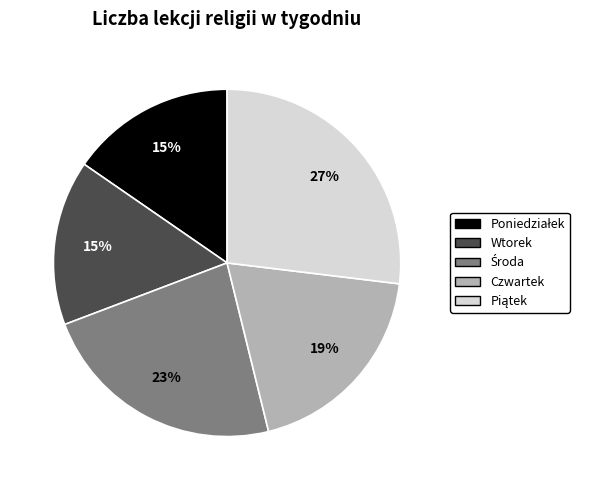

What percentage is the Wtorek slice, to the nearest percent?

15%